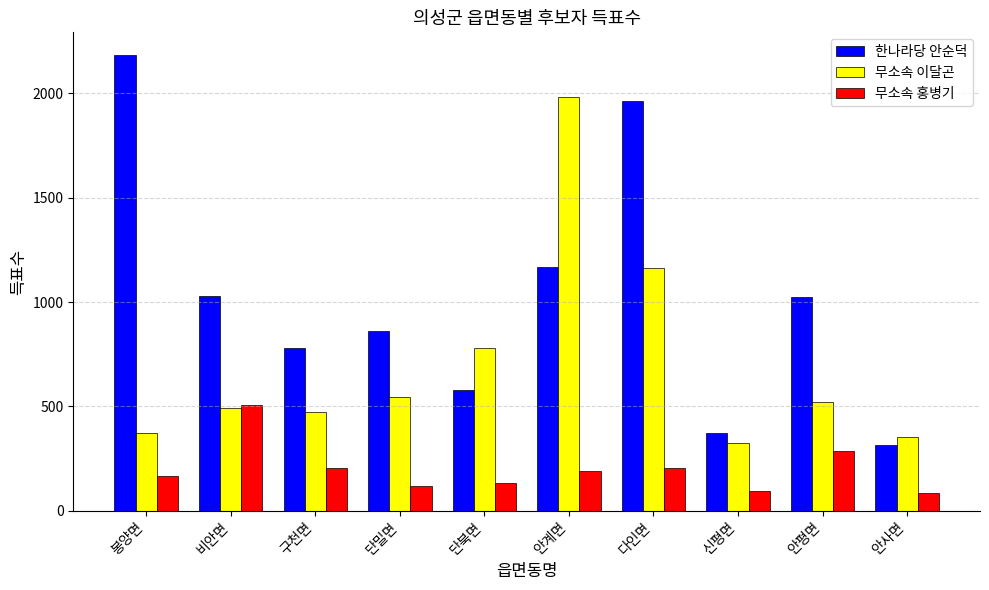

Which series has the largest range (max minus min)?

한나라당 안순덕